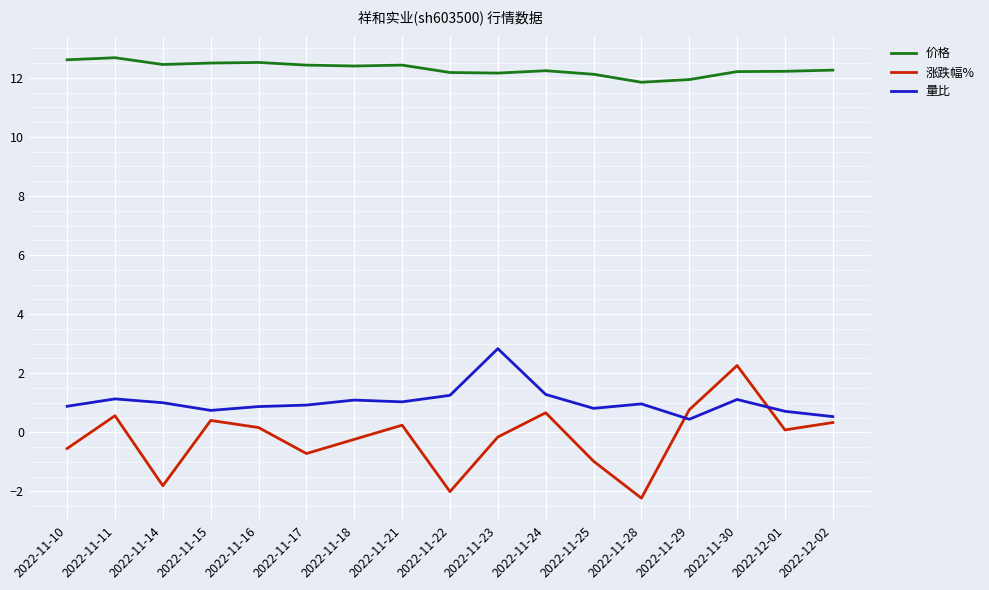

Count the number of data series in this chart.

3